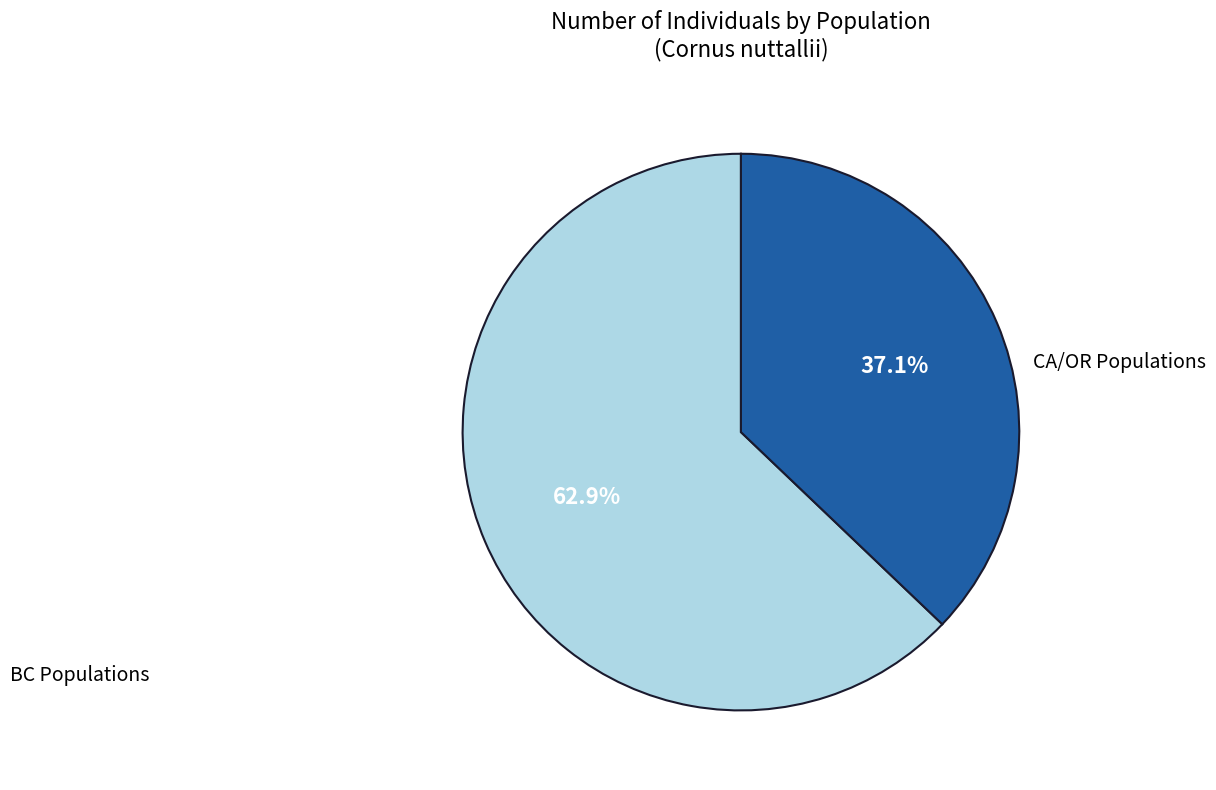

Is there any slice that represents more than half of the pie?

Yes